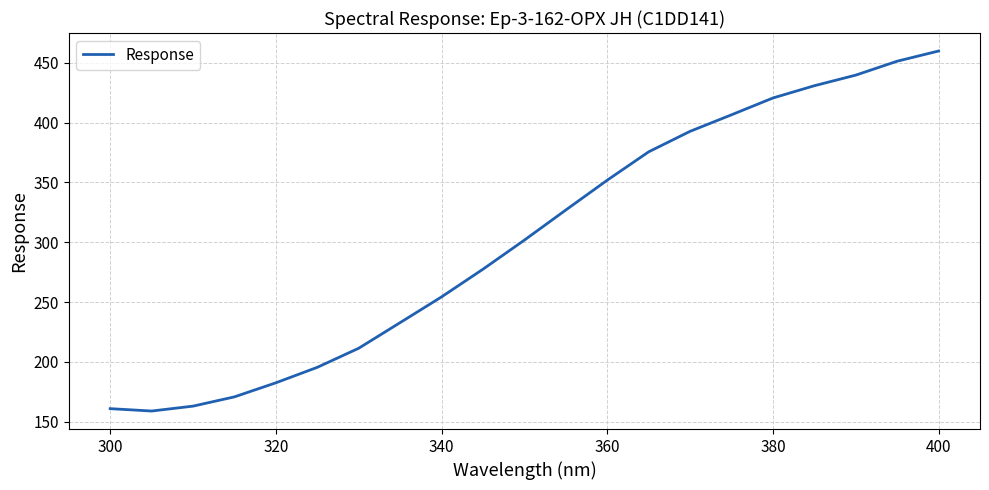

What is the difference between the maximum and minimum values?

301.0